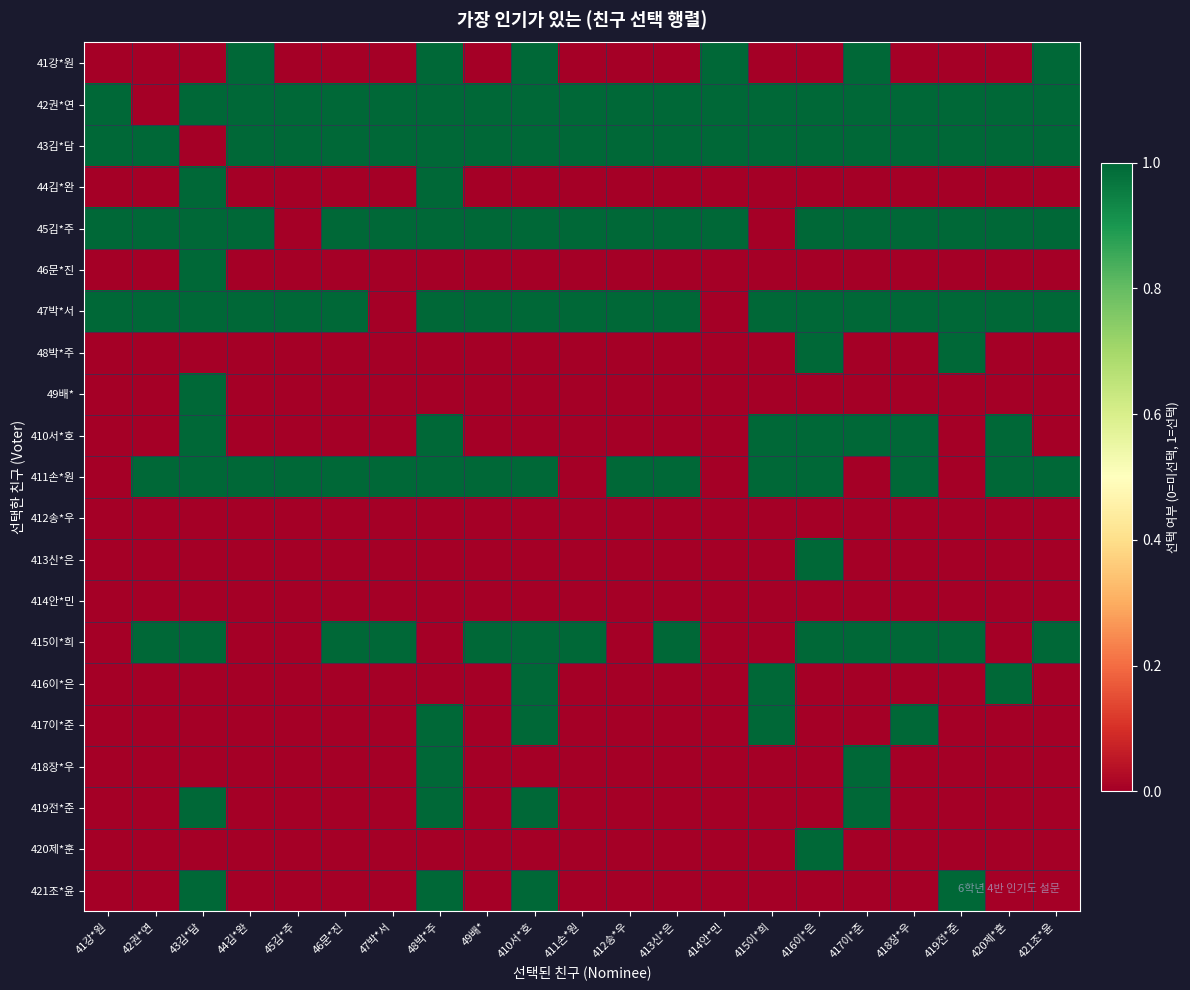

Count the number of data series in this chart.

21